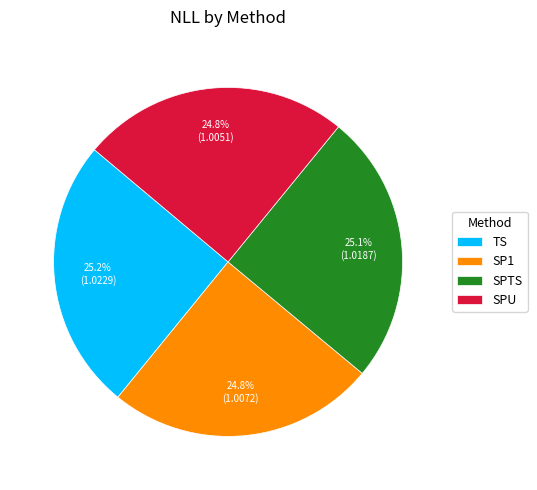

What portion of the pie excludes SPU?

75.2%